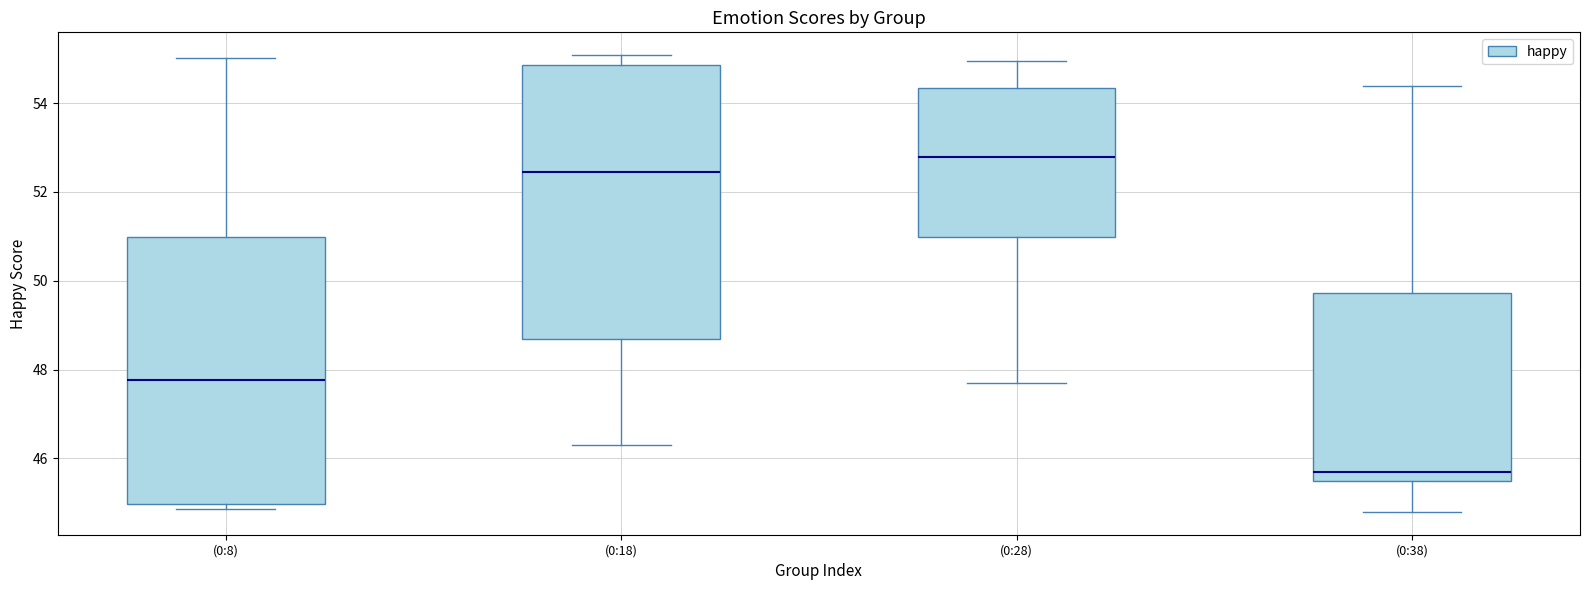

Which box's median line is the highest?

(0:28)